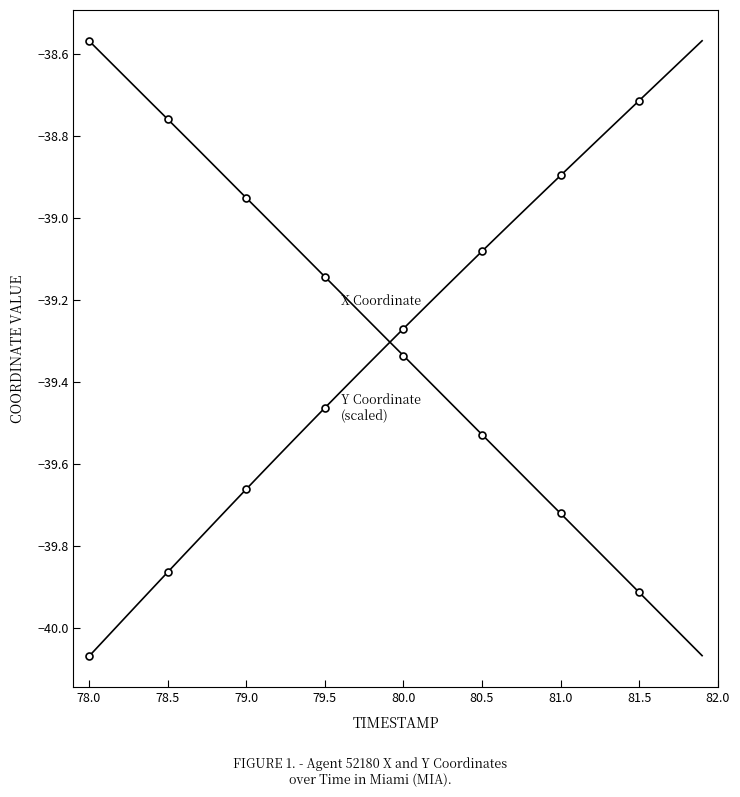

Which series has the largest total across all categories?

X Coordinate